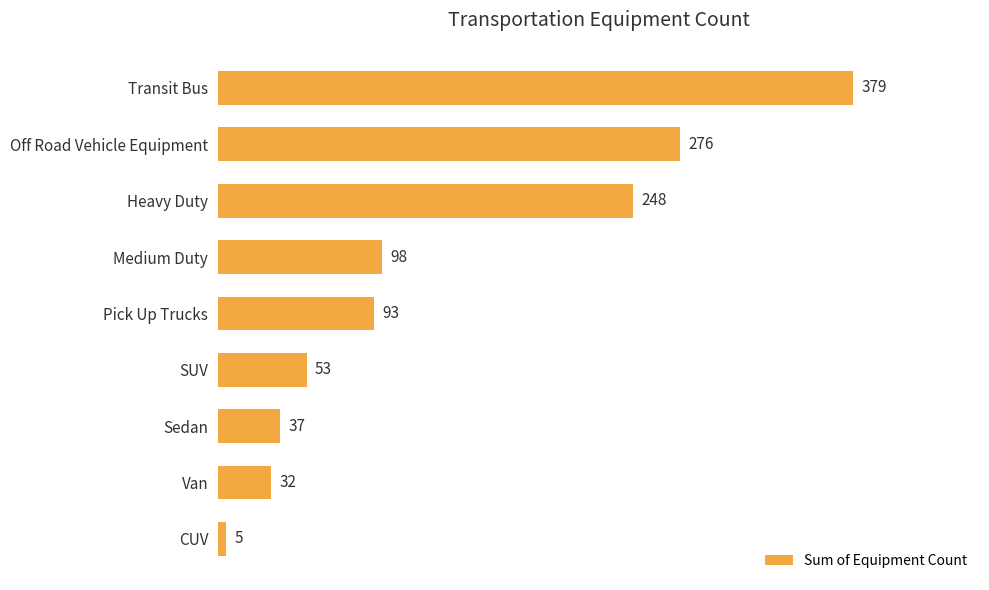

What is the change in value from Off Road Vehicle Equipment to Pick Up Trucks?

-183